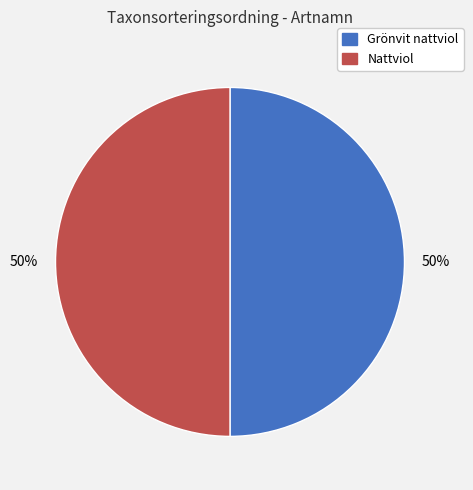

To the nearest percent, what is the combined percentage of Grönvit nattviol and Nattviol?

100%